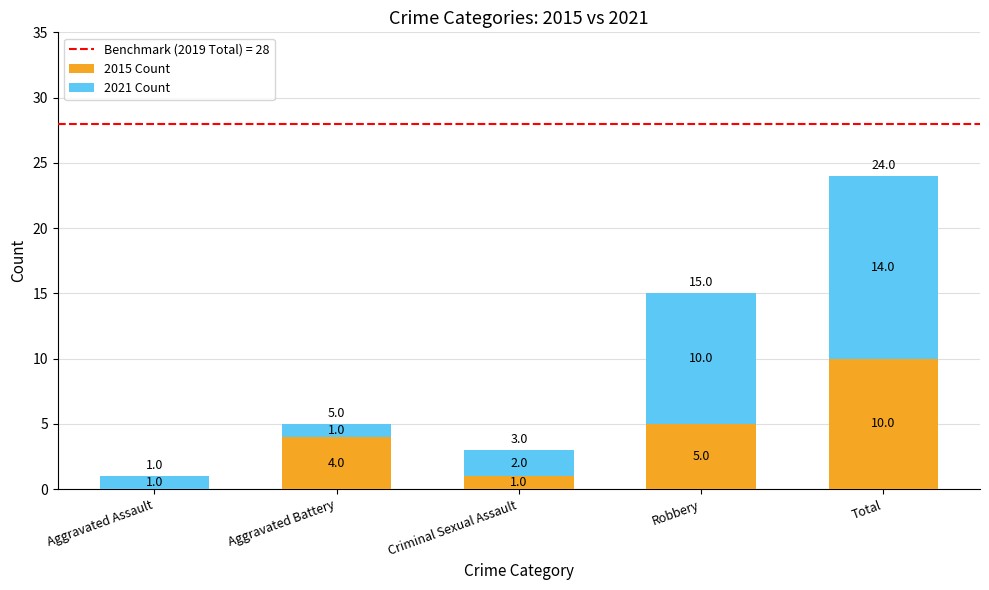

Reading left to right, list the values for the 2015 Count series.

Aggravated Assault=0	Aggravated Battery=4	Criminal Sexual Assault=1	Robbery=5	Total=10